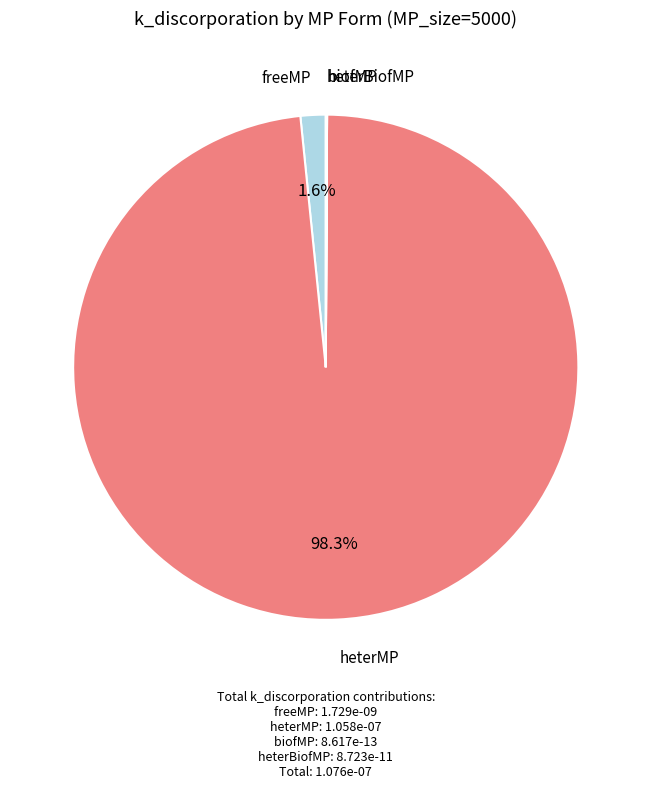

Is there any slice that represents more than half of the pie?

Yes